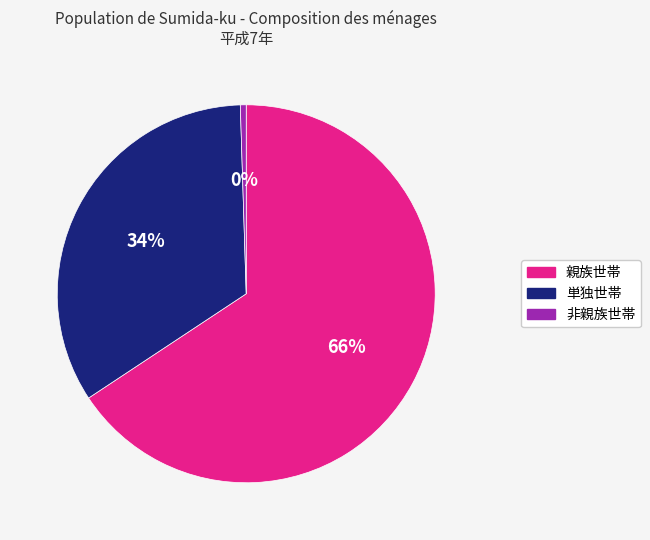

How many slices are in this pie chart?

3